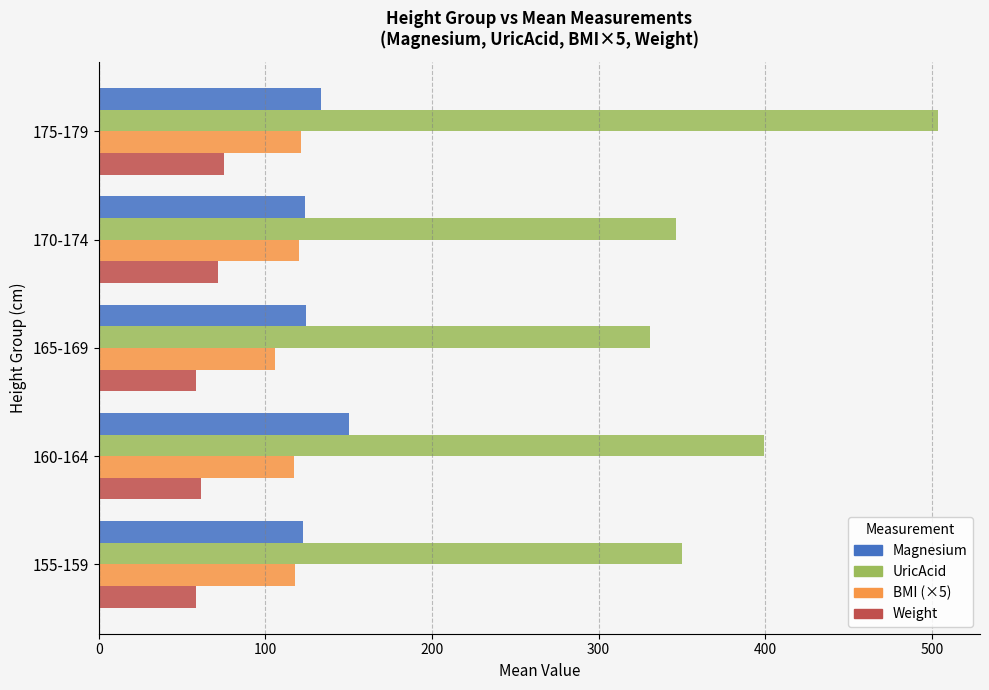

Rank the series by their maximum value, from highest to lowest.

UricAcid, Magnesium, BMI (×5), Weight